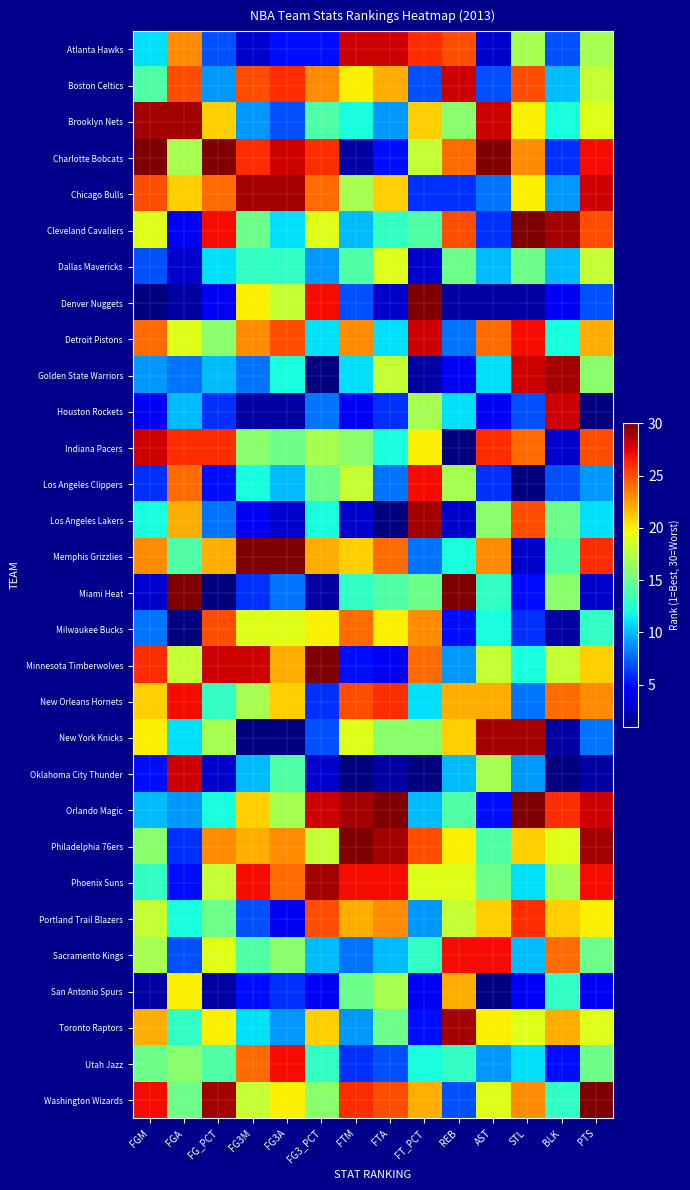

At how many categories does at least one series exceed 20?

14